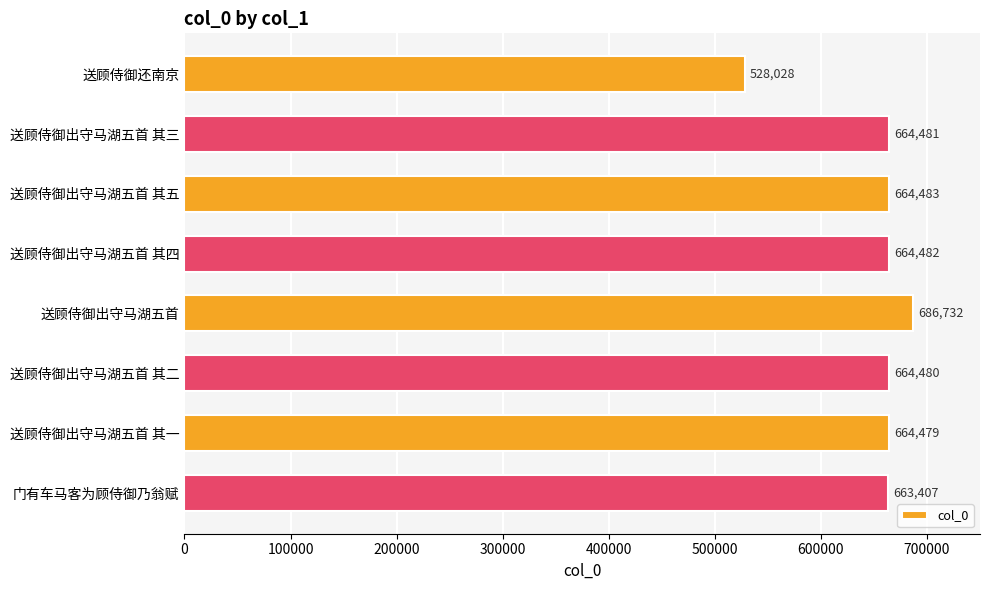

The chart shows a value of 157957 at 送顾侍御出守马湖五首 其二. True or false?

False